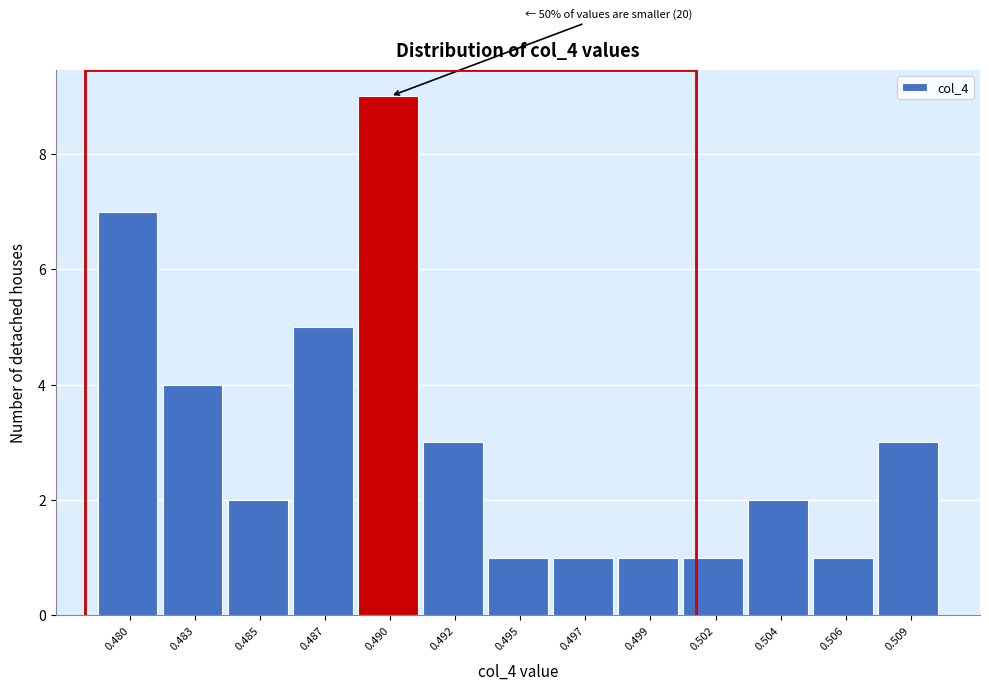

Reading right to left, transcribe all the data shown in this chart.

0.509=3	0.506=1	0.504=2	0.502=1	0.499=1	0.497=1	0.495=1	0.492=3	0.490=9	0.487=5	0.485=2	0.483=4	0.480=7